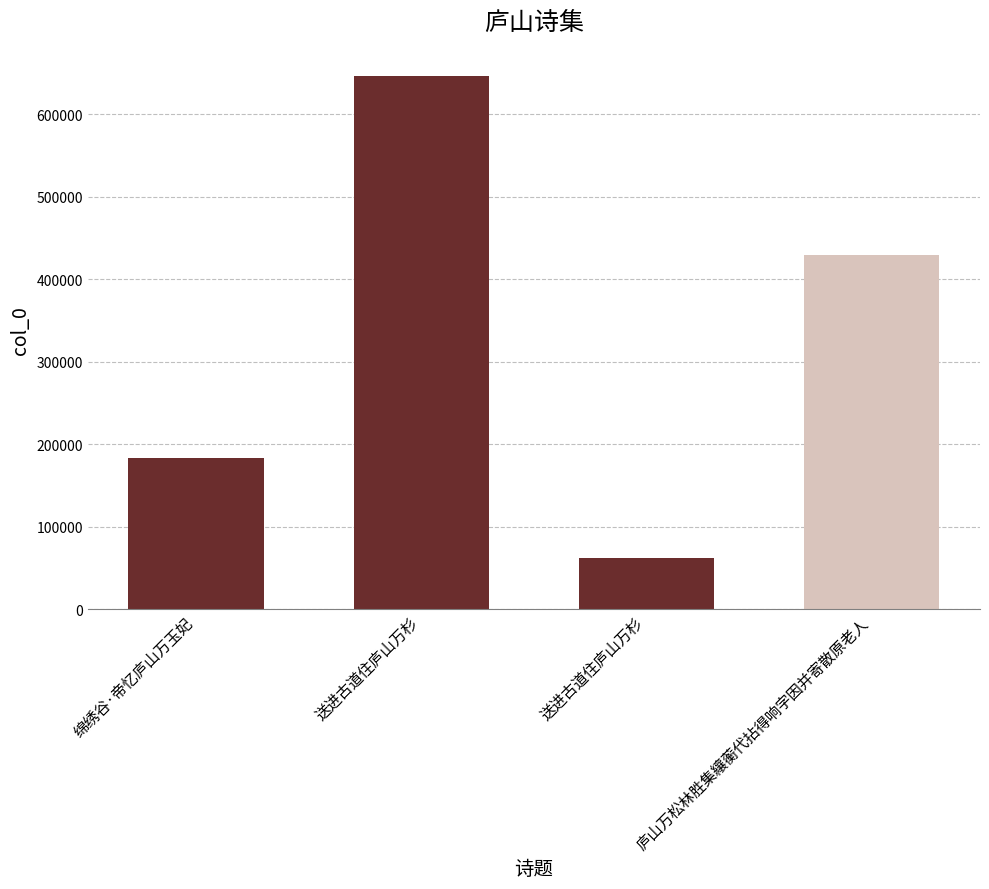

Approximately how many times larger is the value at 庐山万松林胜集纕蘅代拈得响字因并寄散原老人 compared to 送进古道住庐山万杉?

6.9